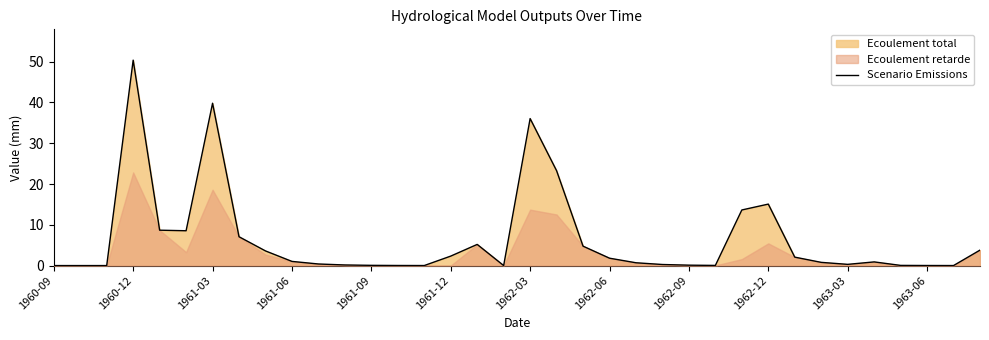

What is the average value?

6.4